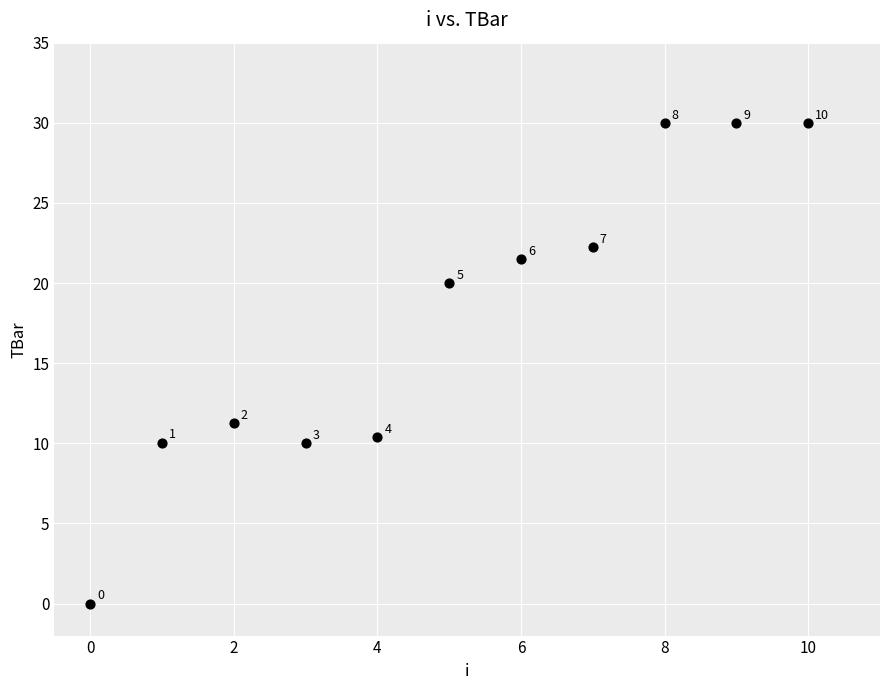

What Y value in the scatter plot is closest to 15?

11.3